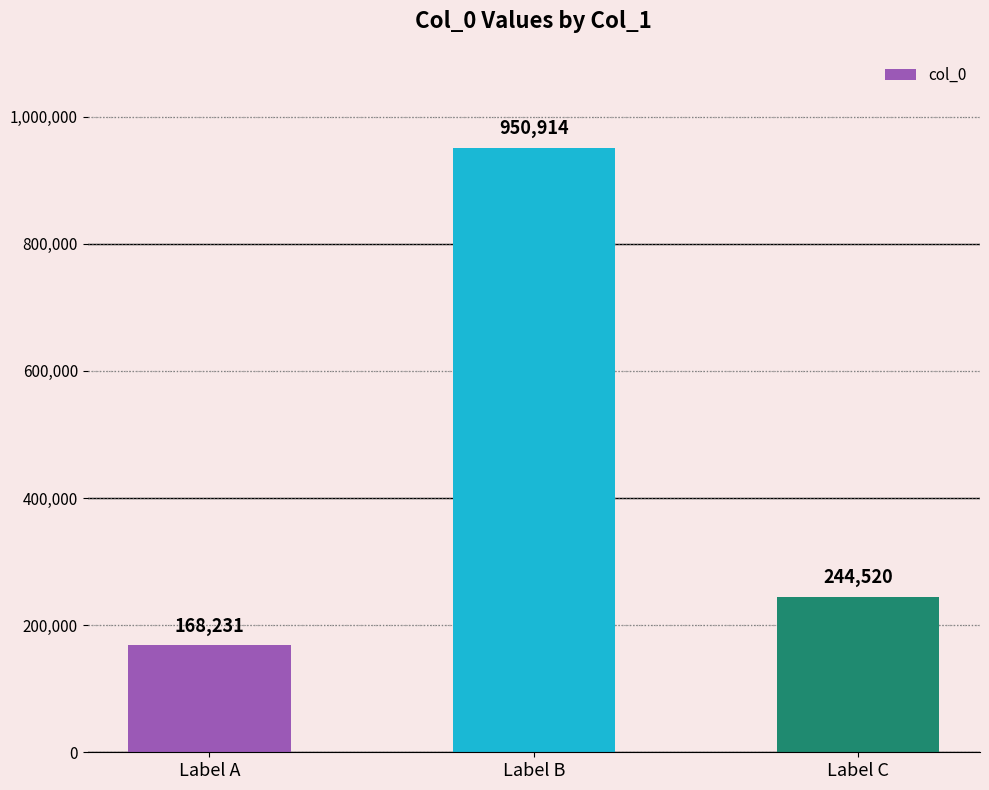

What is the value of the 2nd bar from the left?

950914